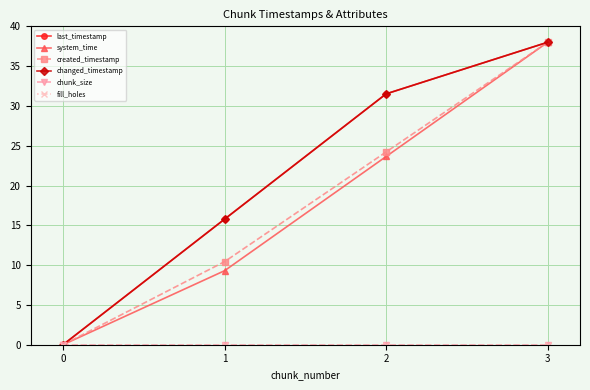

What is the difference between the last_timestamp values at 2 and 0?

31.5